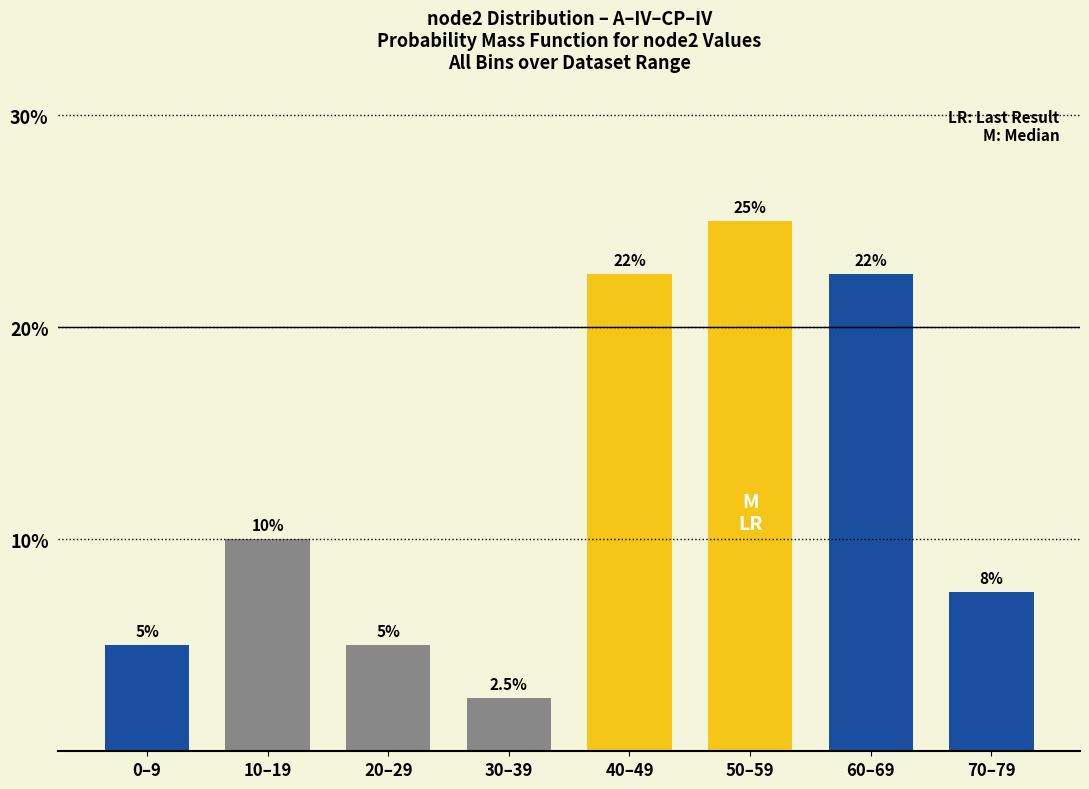

Reading left to right, transcribe all the data shown in this chart.

0–9=5.0	10–19=10.0	20–29=5.0	30–39=2.5	40–49=22.5	50–59=25.0	60–69=22.5	70–79=7.5